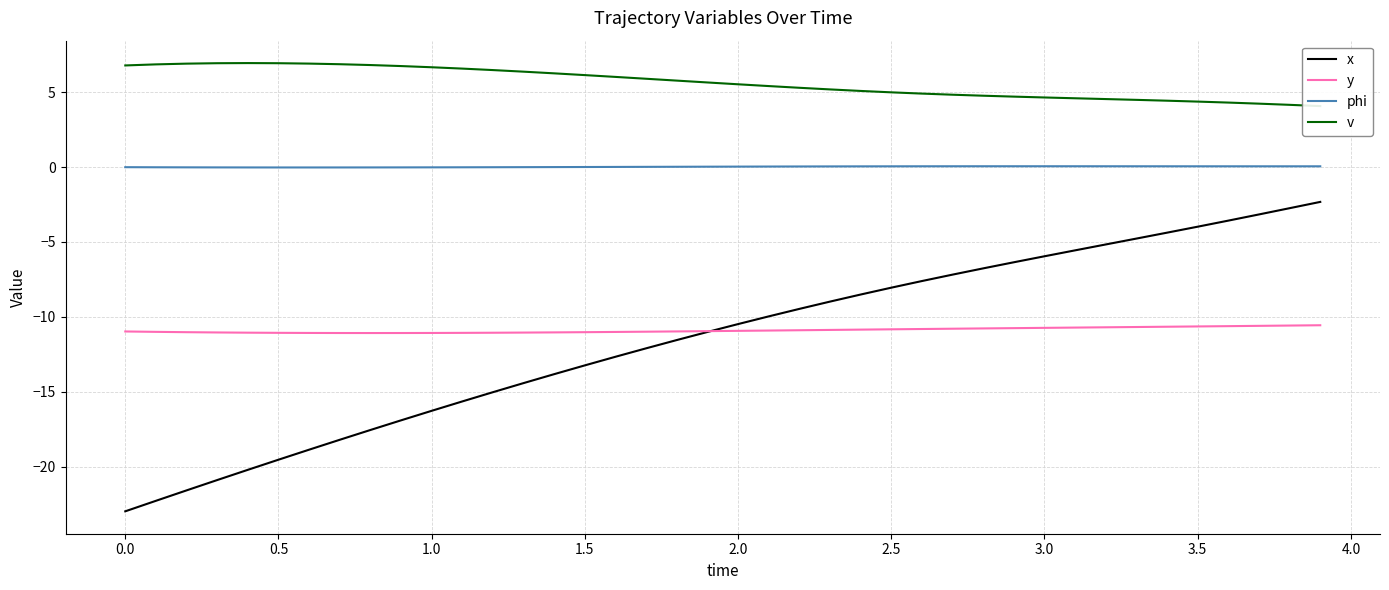

Reading left to right, transcribe all the data shown in this chart.

x: -23.0	-22.3	-21.6	-20.9	-20.2	-19.5	-18.9	-18.2	-17.6	-16.9	-16.3	-15.6	-15.0	-14.4	-13.8	-13.2	-12.7	-12.1	-11.6	-11.0	-10.5	-10.0	-9.5	-9.0	-8.5	-8.1	-7.6	-7.2	-6.8	-6.4	-6.0	-5.6	-5.2	-4.8	-4.4	-4.0	-3.6	-3.2	-2.7	-2.3
y: -11.0	-11.0	-11.0	-11.0	-11.1	-11.1	-11.1	-11.1	-11.1	-11.1	-11.1	-11.1	-11.1	-11.1	-11.0	-11.0	-11.0	-11.0	-11.0	-11.0	-10.9	-10.9	-10.9	-10.9	-10.9	-10.8	-10.8	-10.8	-10.8	-10.8	-10.7	-10.7	-10.7	-10.7	-10.7	-10.6	-10.6	-10.6	-10.6	-10.6
phi: -0.0	-0.0	-0.0	-0.0	-0.0	-0.0	-0.0	-0.0	-0.0	-0.0	-0.0	-0.0	-0.0	-0.0	-0.0	0.0	0.0	0.0	0.0	0.0	0.0	0.0	0.0	0.0	0.0	0.0	0.0	0.1	0.1	0.1	0.1	0.1	0.1	0.0	0.0	0.0	0.0	0.0	0.0	0.0
v: 6.8	6.9	6.9	6.9	6.9	6.9	6.9	6.9	6.8	6.7	6.7	6.6	6.5	6.4	6.3	6.1	6.0	5.9	5.8	5.6	5.5	5.4	5.3	5.2	5.1	5.0	4.9	4.8	4.8	4.7	4.6	4.6	4.5	4.5	4.4	4.4	4.3	4.2	4.2	4.1